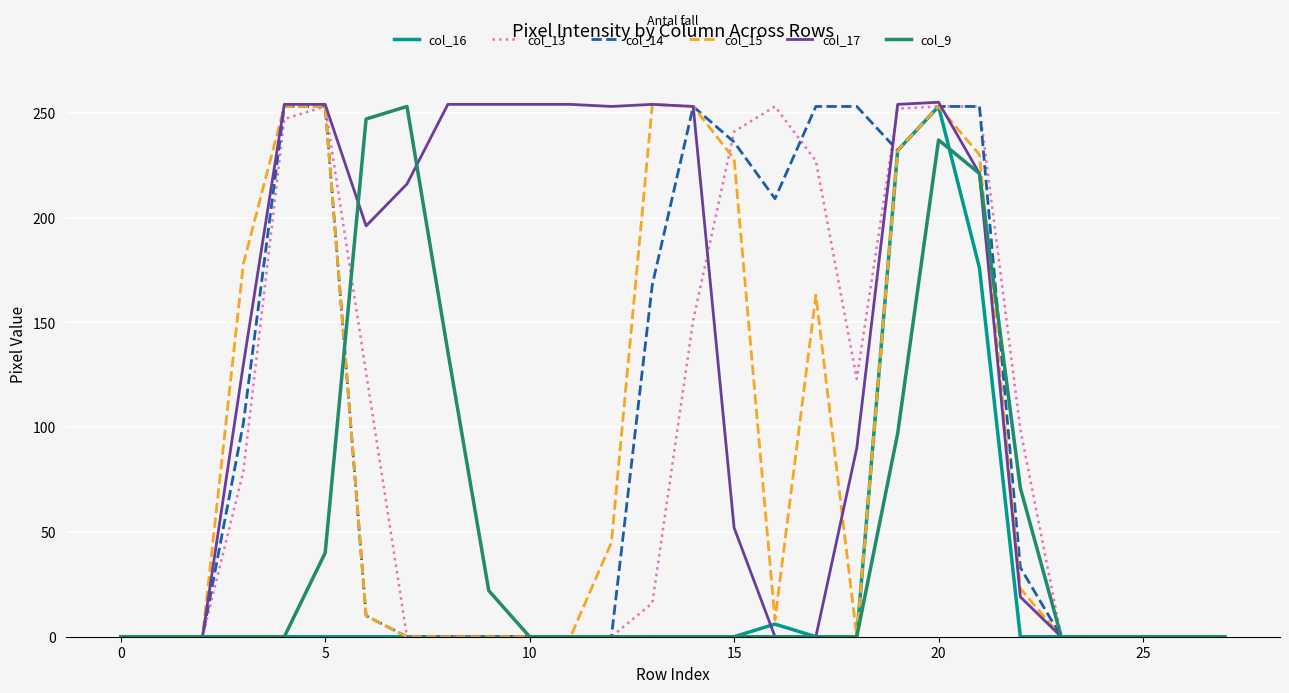

Which series has the largest total across all categories?

col_17